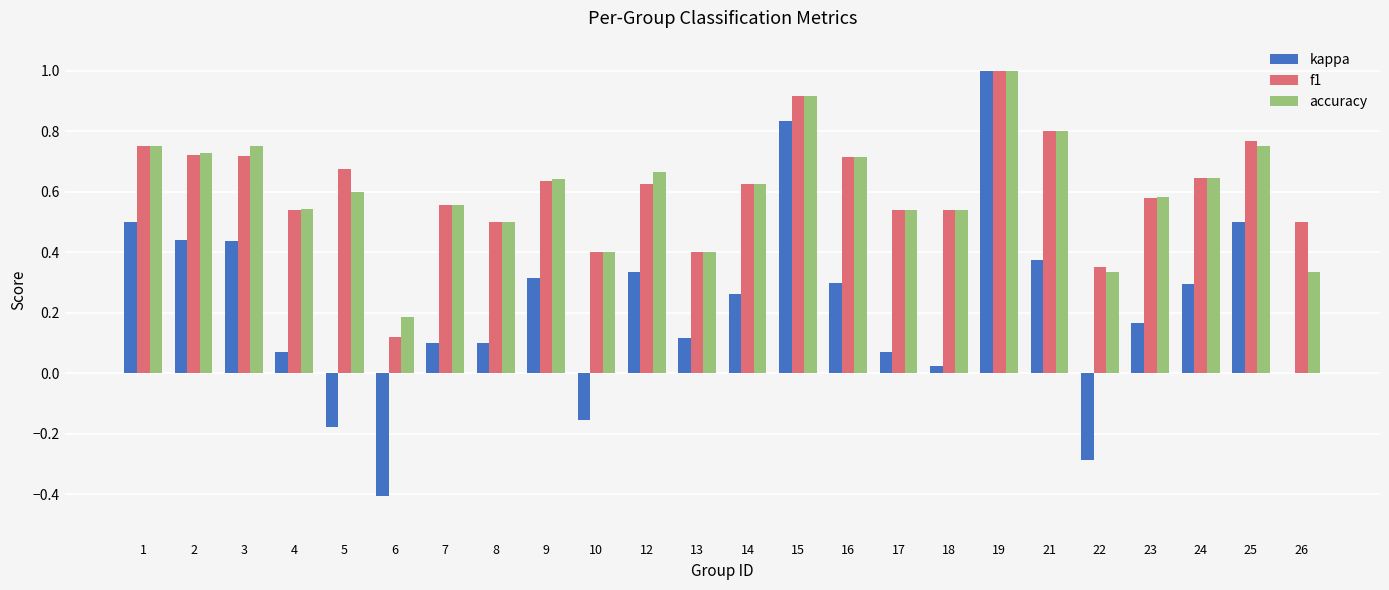

The f1 series shows 0.6 at 21. True or false?

False